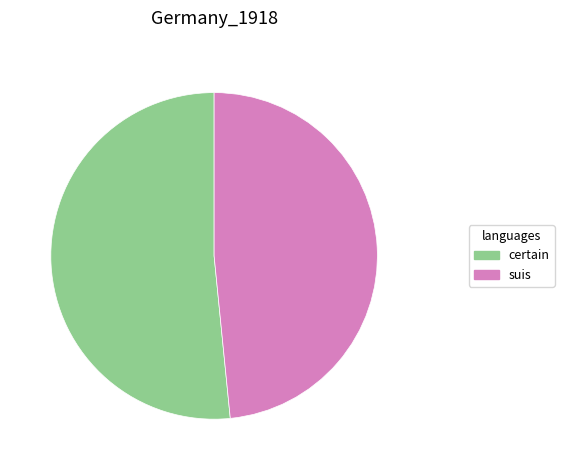

Which category has the smallest portion of the pie?

suis